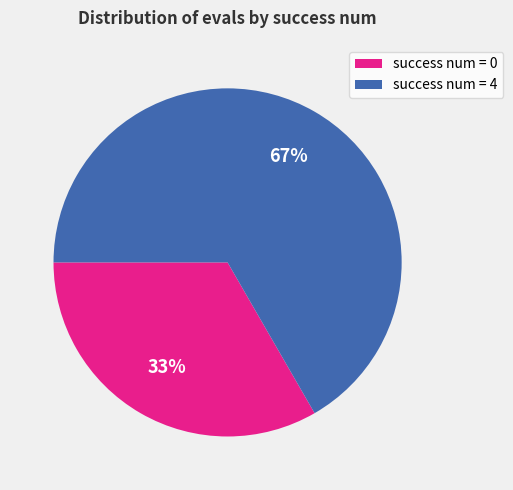

Does any single category account for the majority?

Yes